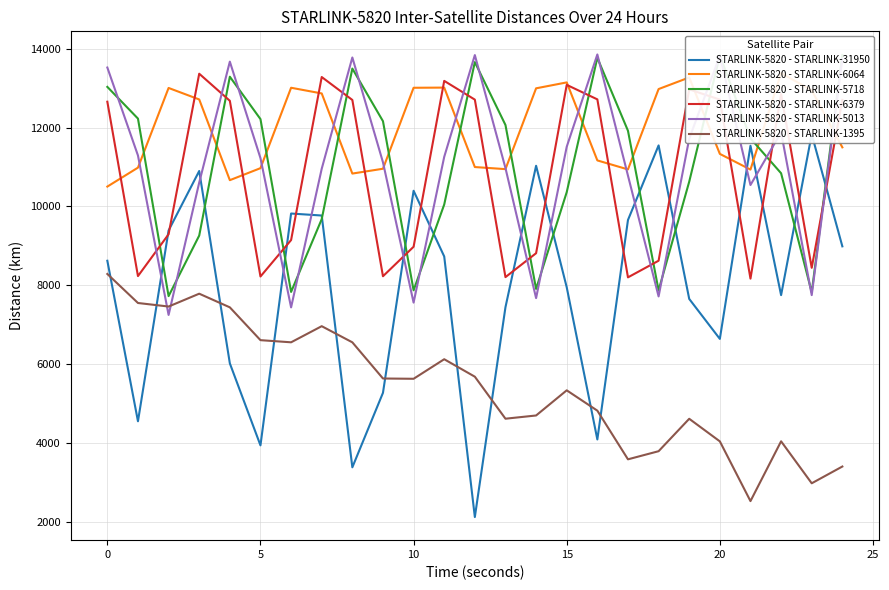

True or false: STARLINK-5820 - STARLINK-1395 and STARLINK-5820 - STARLINK-5718 intersect in this chart.

False